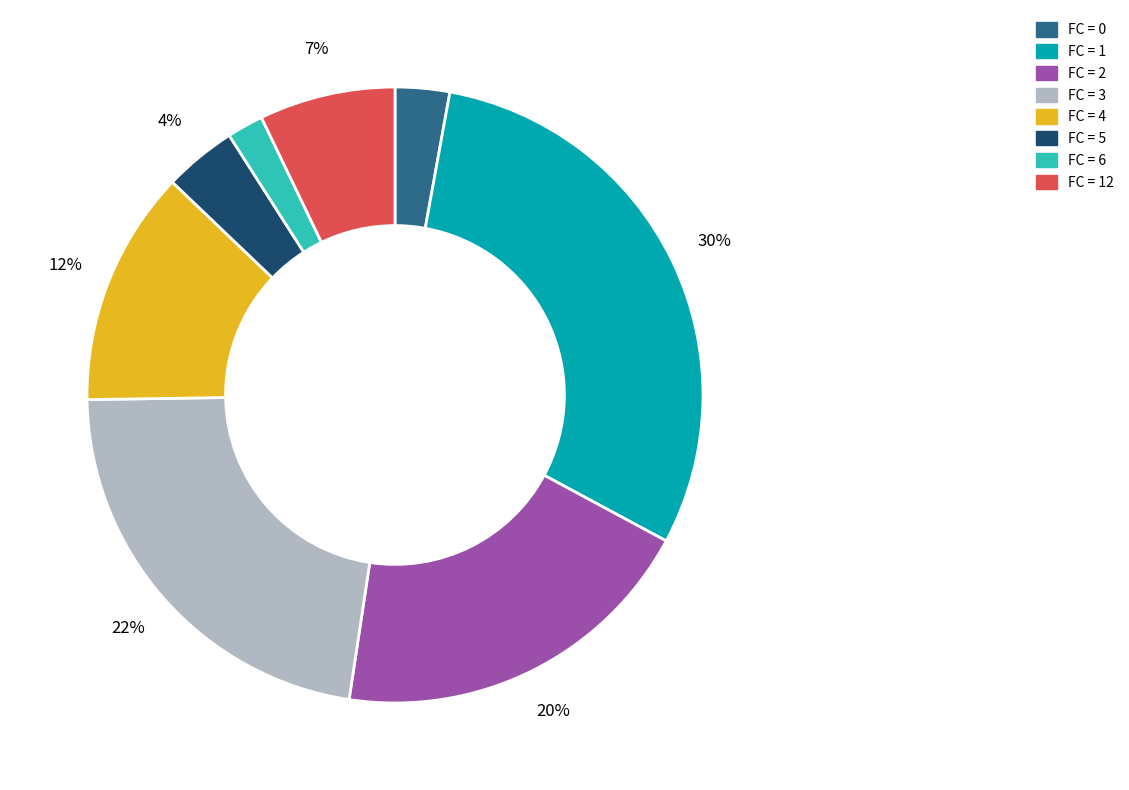

Is there a majority slice in this chart?

No